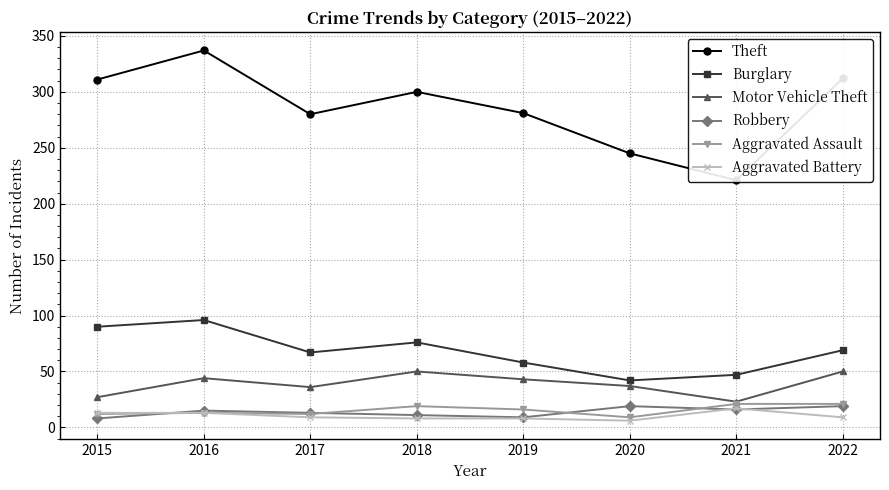

What is the value of the Burglary point at the 3rd from the left?

67